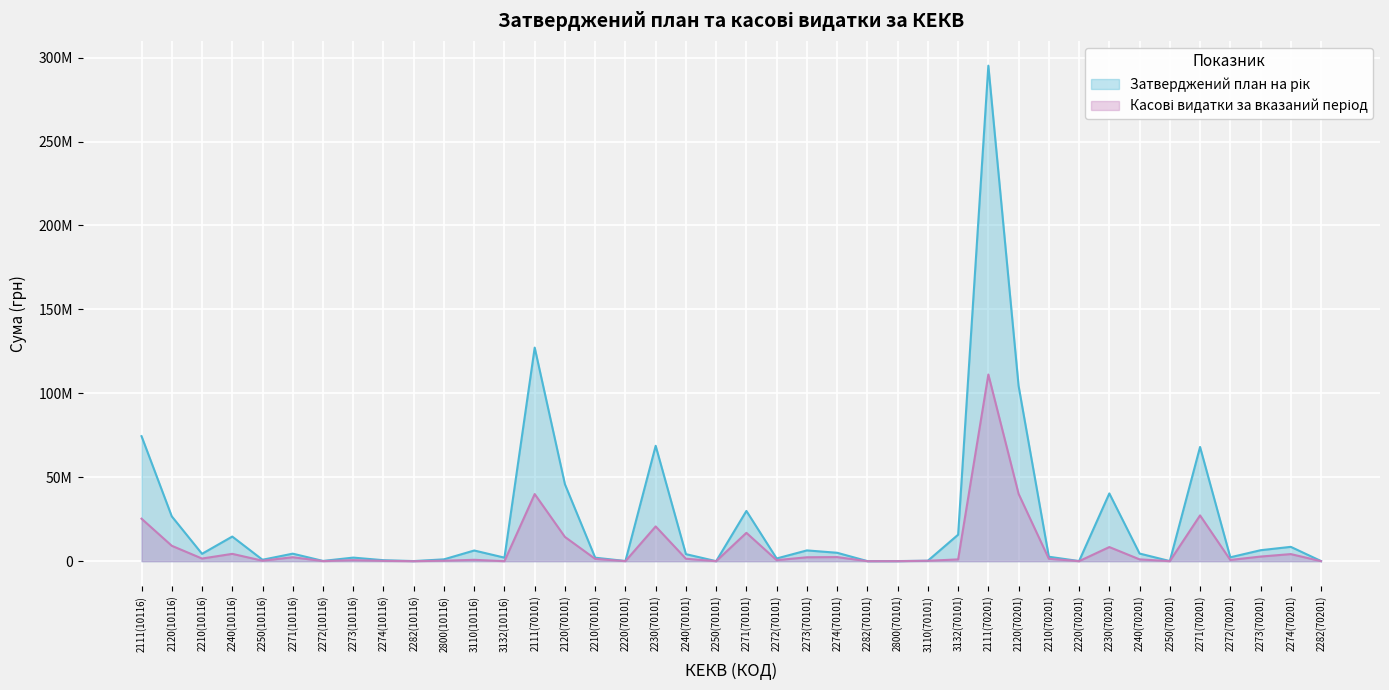

How many values in the Касові видатки за вказаний період series exceed 1366630?

19